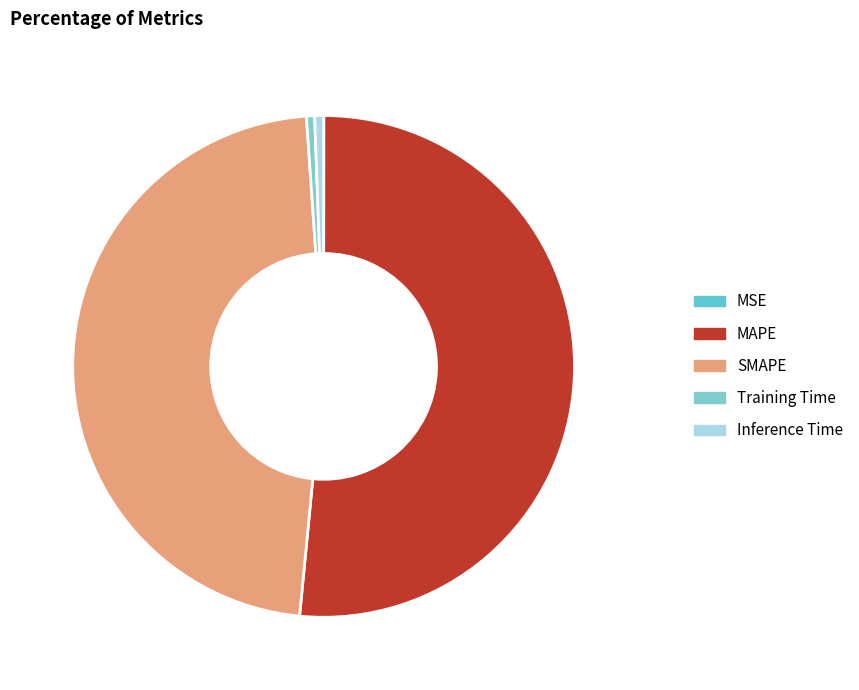

What percentage is the Training Time slice, to the nearest percent?

1%